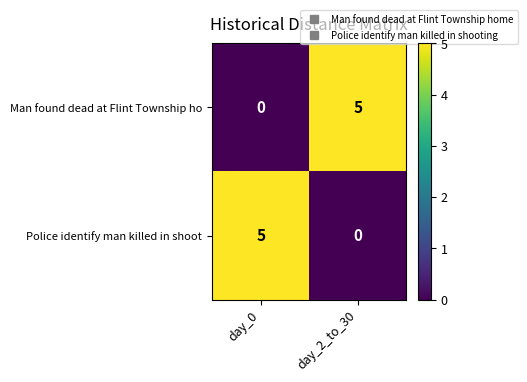

What is the approximate value of Man found dead at Flint Township ho at day_2_to_30?

5